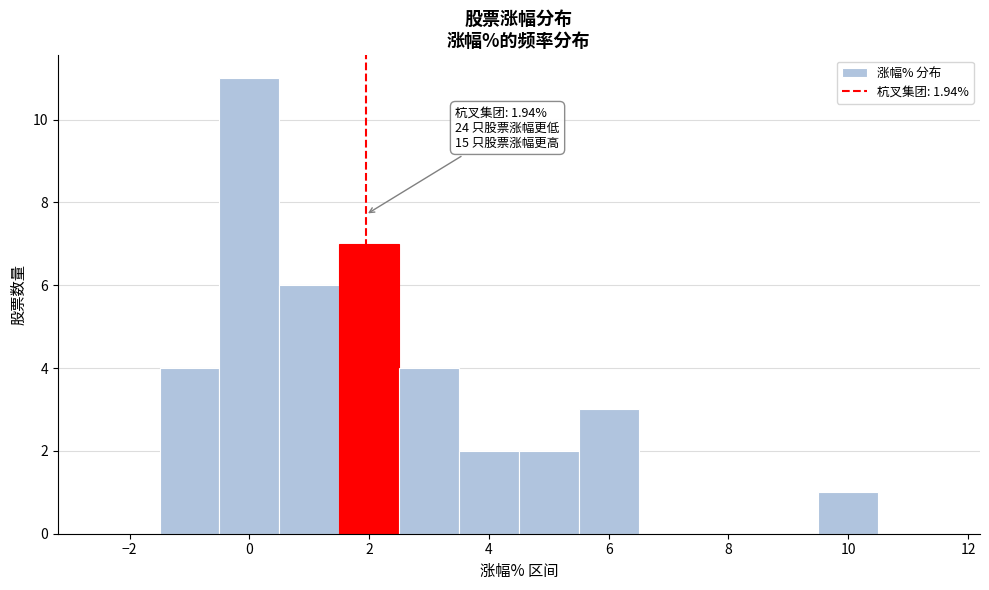

Which range on the x-axis has the tallest bar?

-0.5 to 0.5